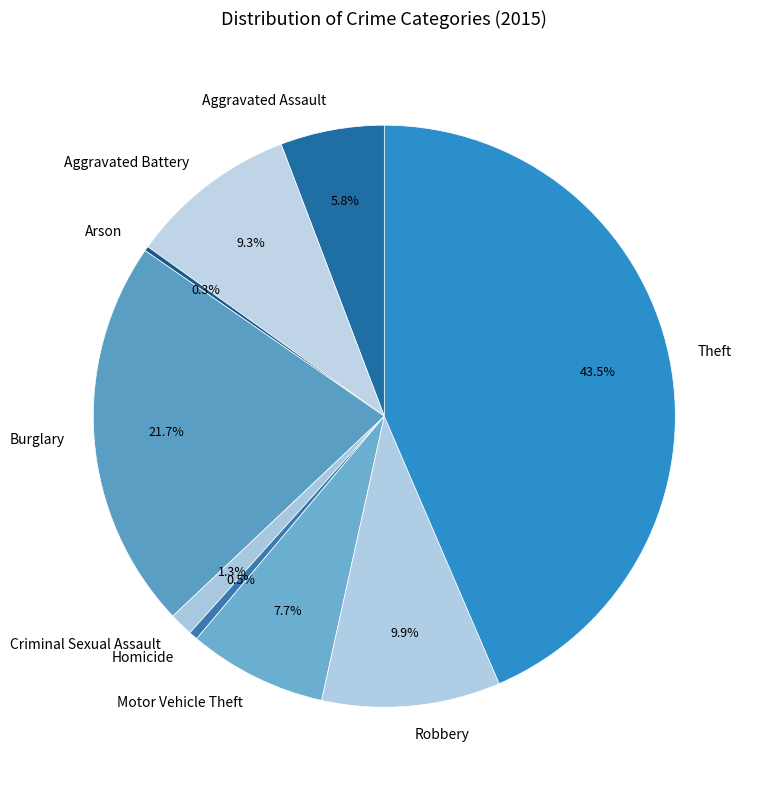

Is there a majority slice in this chart?

No